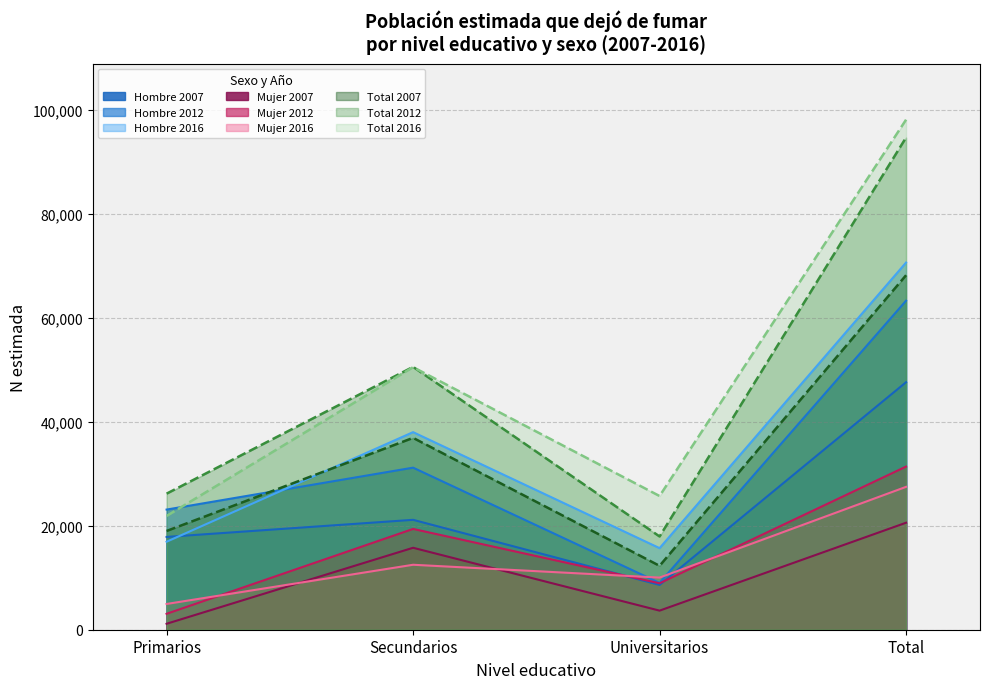

What is the spread (max minus min) of values at Total?

77474